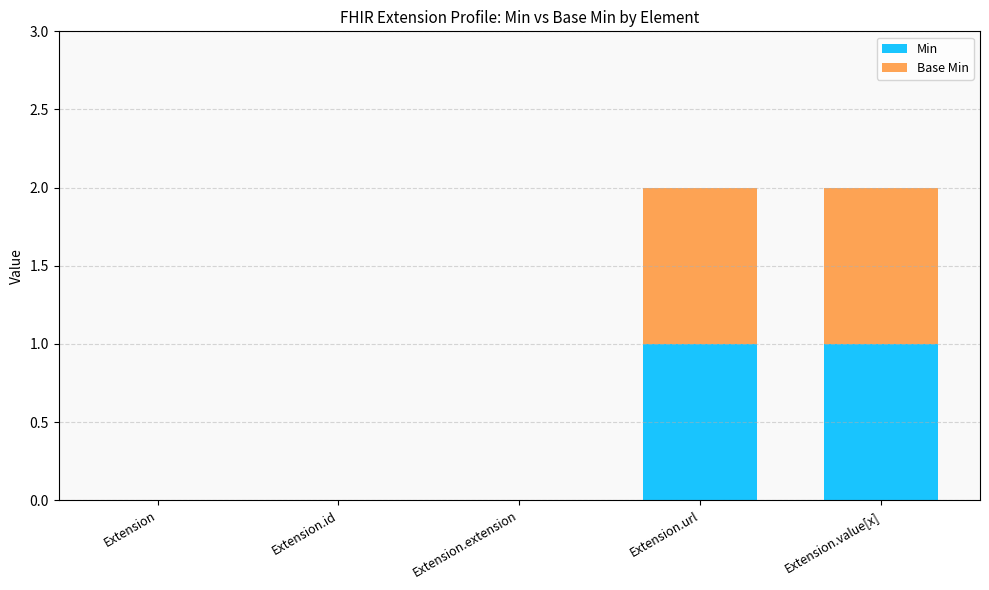

Are the bars horizontal?

No